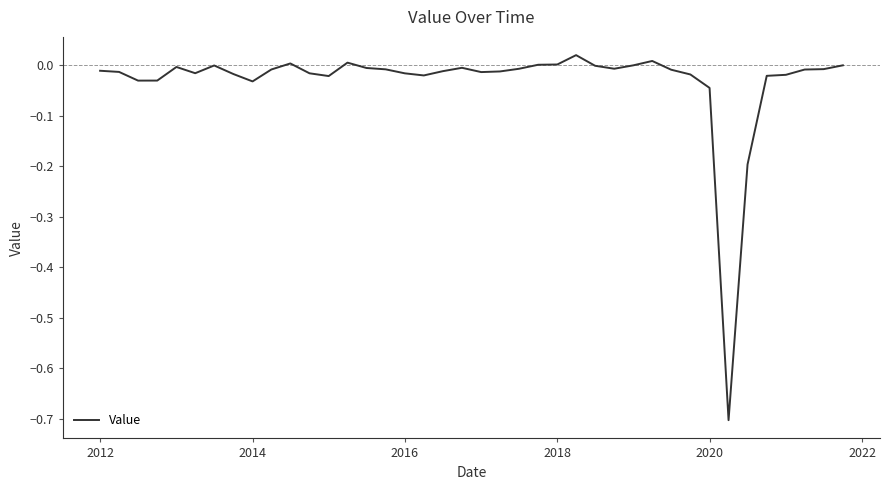

What is the smallest value displayed?

-0.7